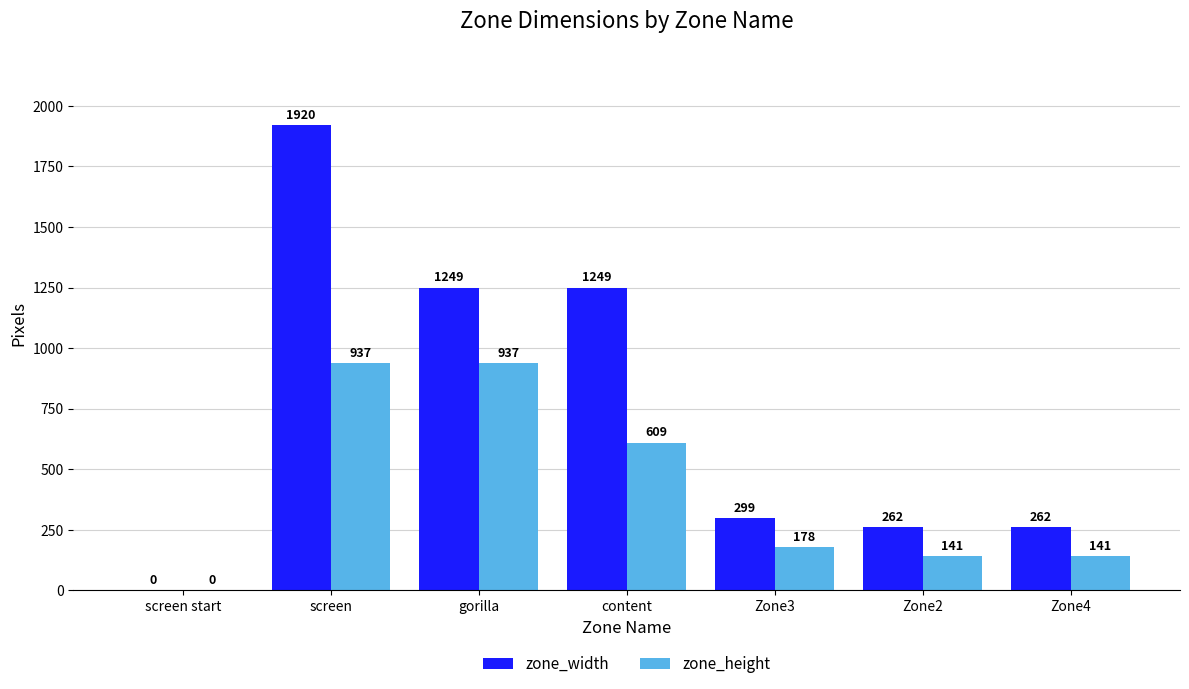

Reading left to right, extract all data points from this chart.

zone_width: 0	1920	1249	1249	299	262	262
zone_height: 0	937	937	609	178	141	141